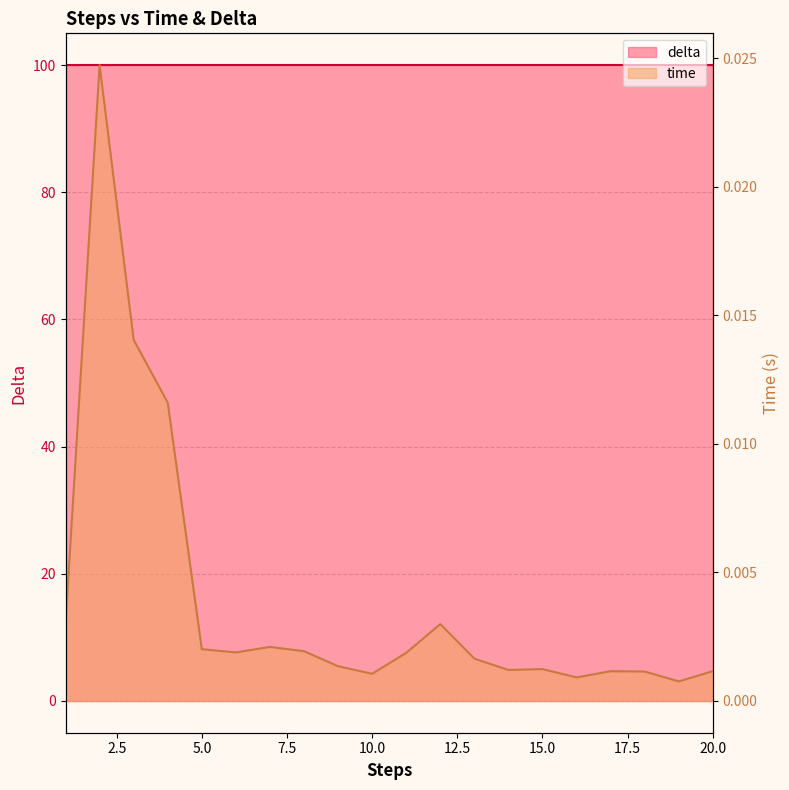

Is it true that the value at 3 is 0.0?

False